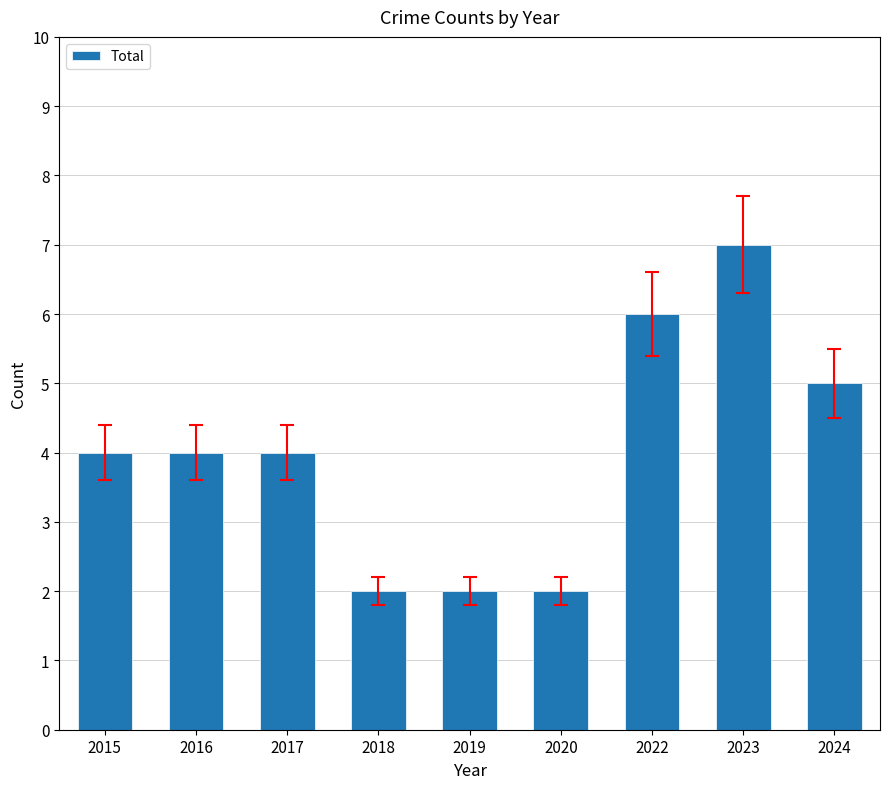

What is the value of the 4th bar from the left?

2